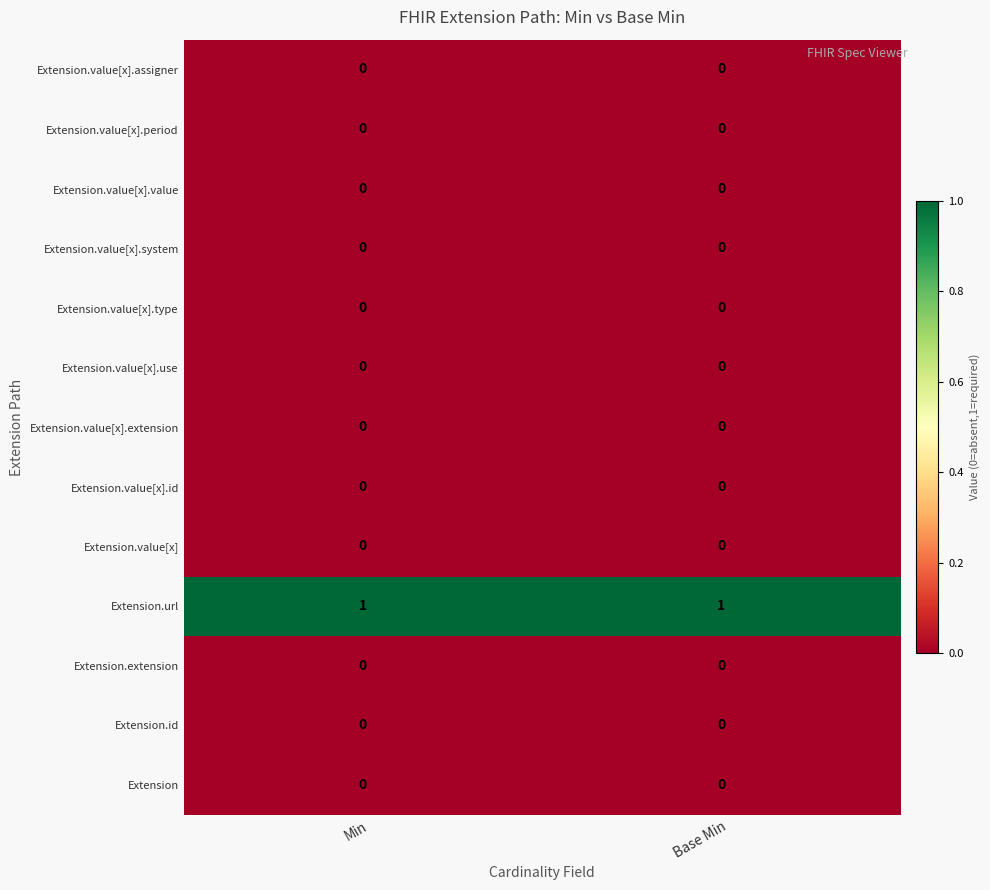

Which series has the largest total across all categories?

Extension.url